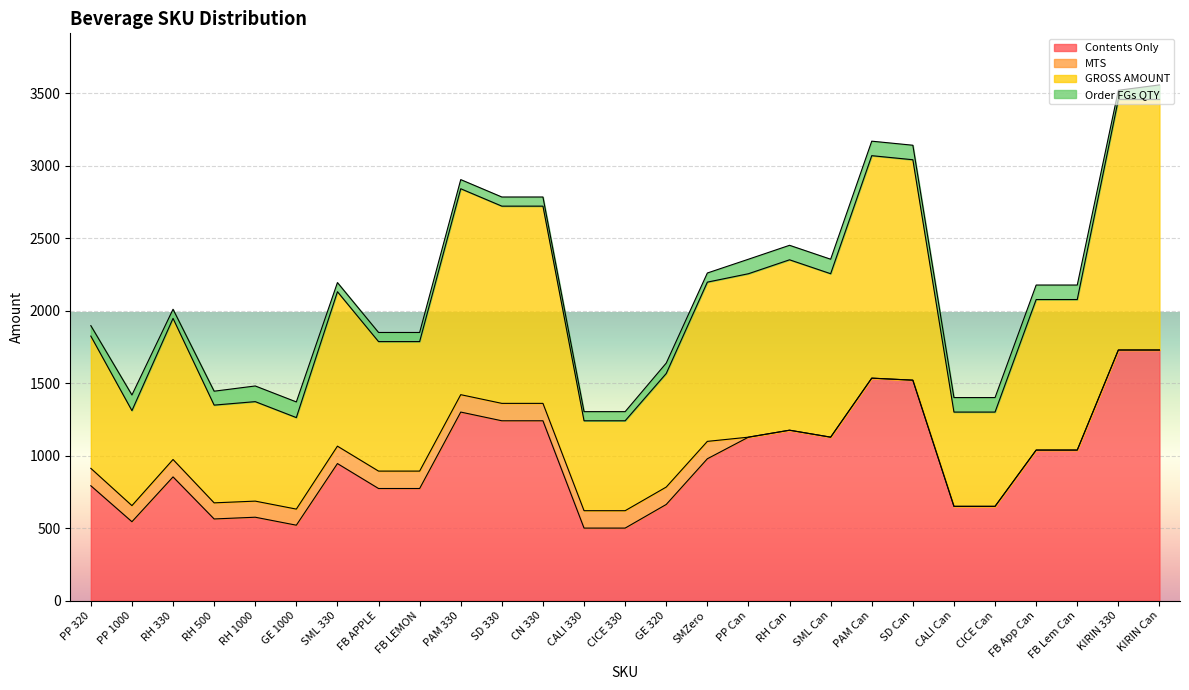

What are all the series names shown in the legend?

Contents Only, MTS, GROSS AMOUNT, Order FGs QTY